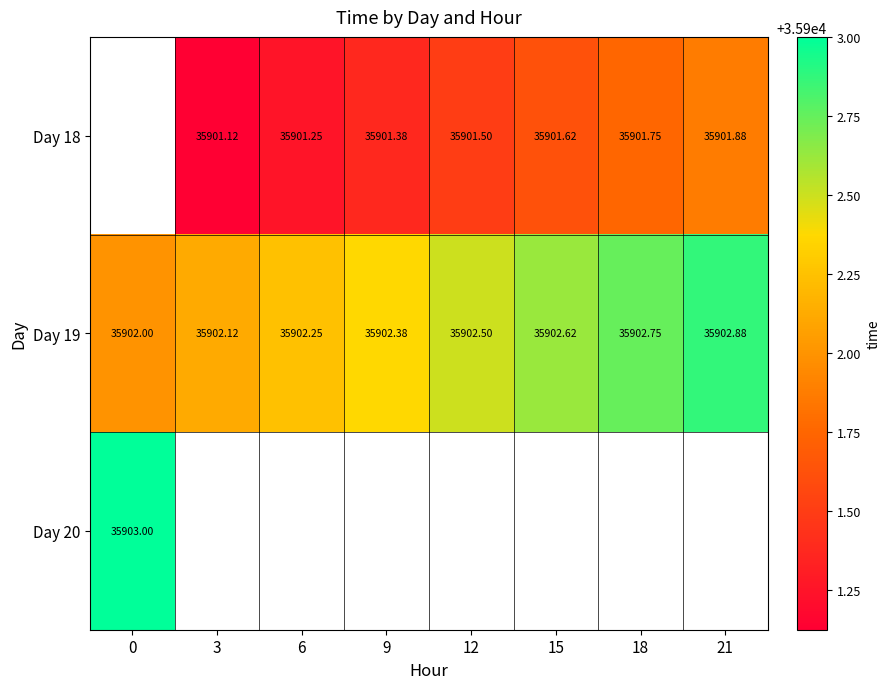

Is the value of Day 19 at 9 greater than the value of Day 18 at 6?

Yes